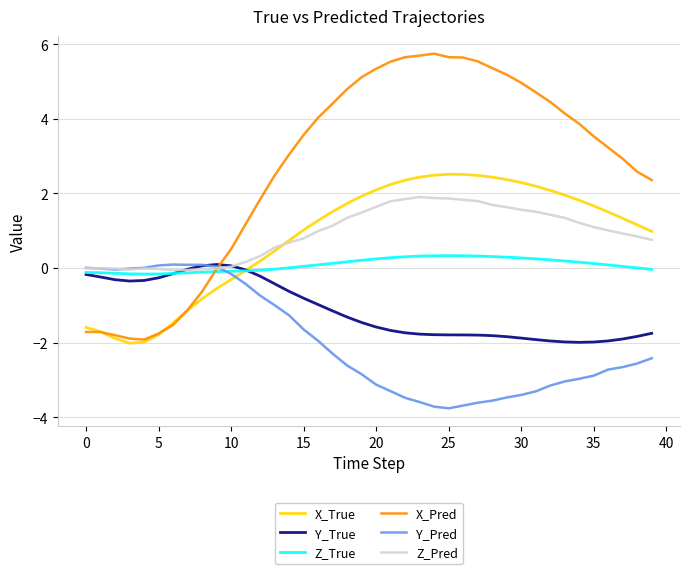

Which series has the largest total across all categories?

X_Pred